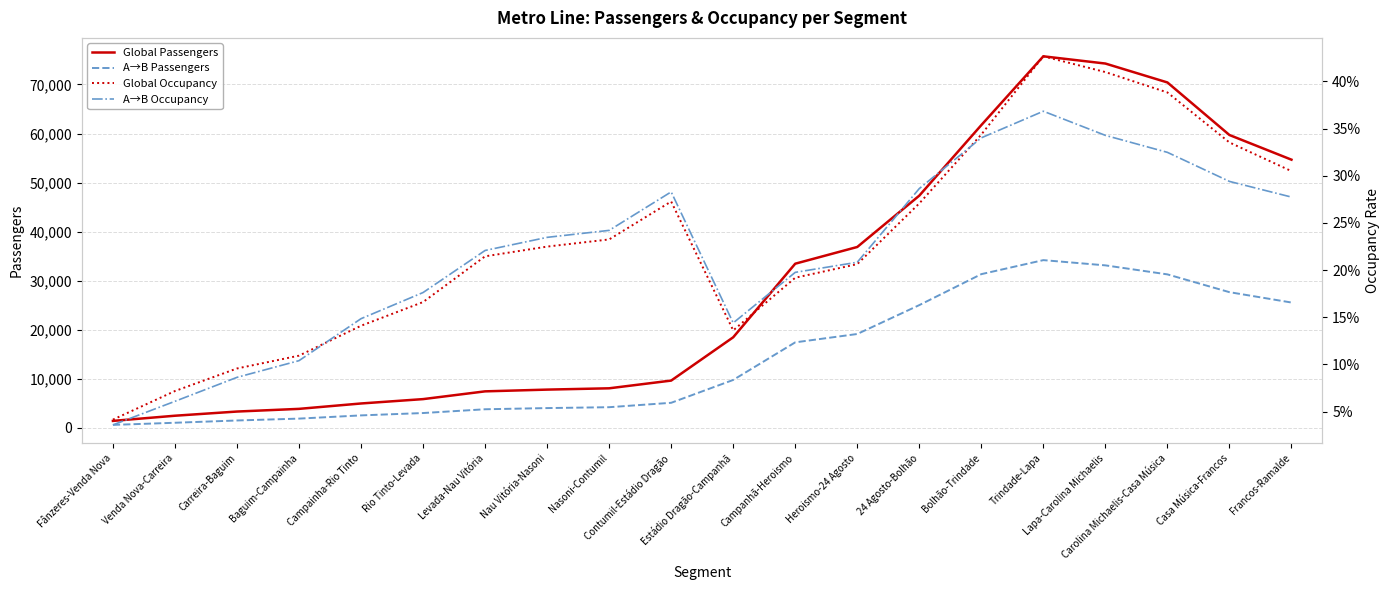

Which has a higher value, Lapa-Carolina Michaelis or Baguim-Campainha?

Lapa-Carolina Michaelis